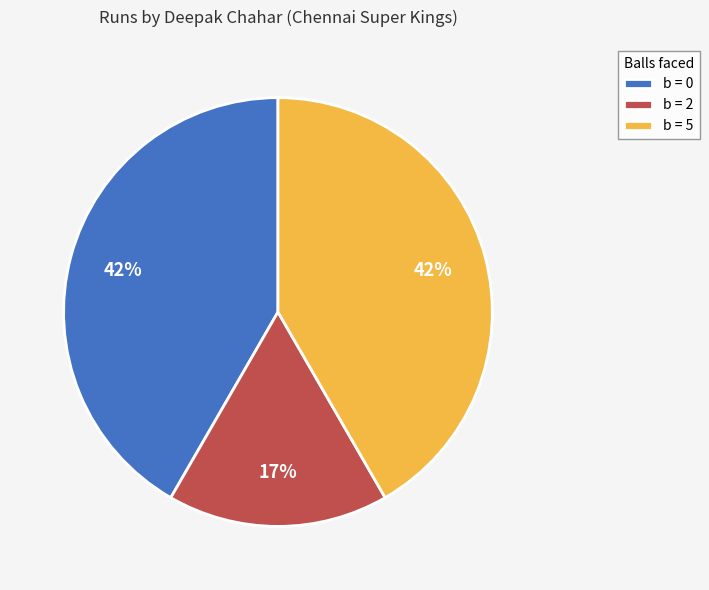

To the nearest percent, what portion does b = 0 represent?

42%